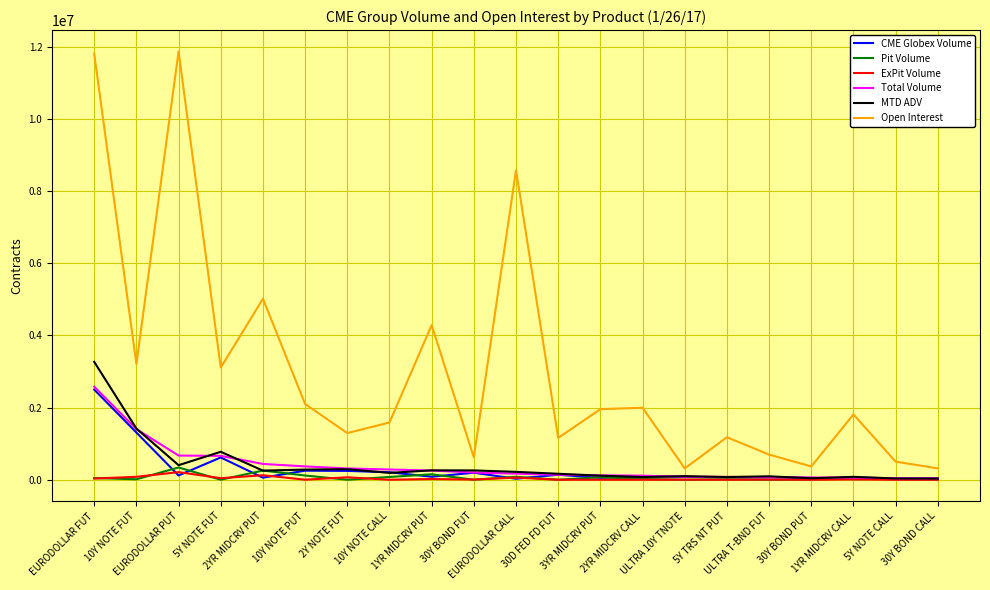

Which series has the largest total across all categories?

Open Interest